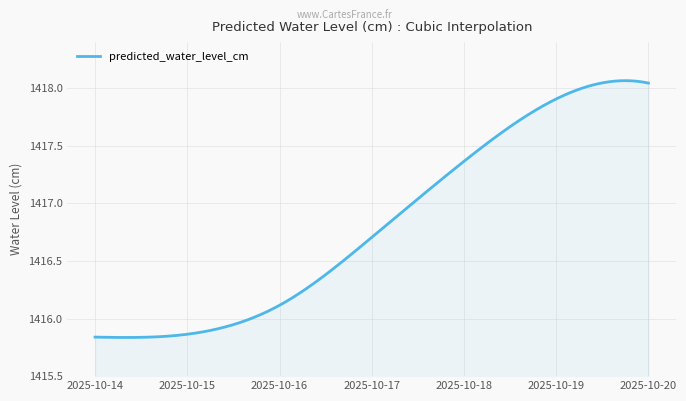

What is the difference between the maximum and minimum values?

2.2